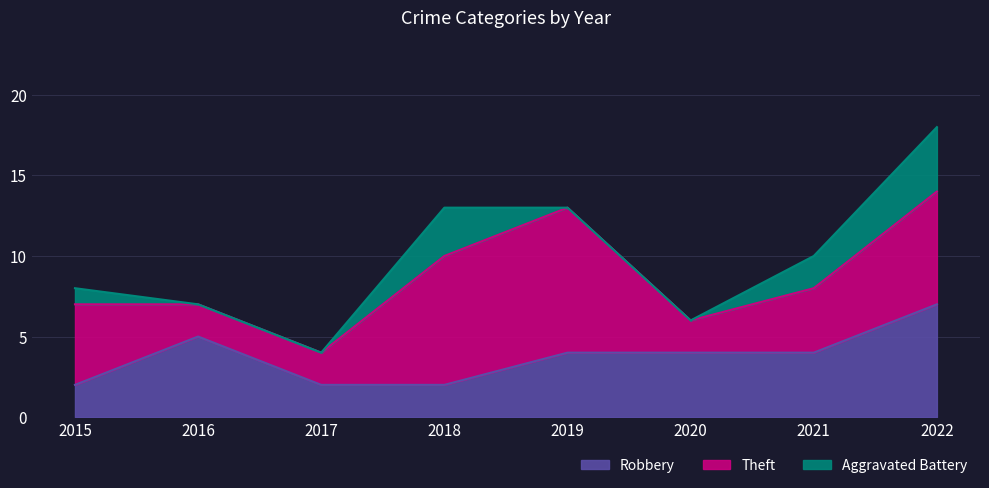

Which series ends up on top after the final intersection of Theft and Robbery?

Robbery